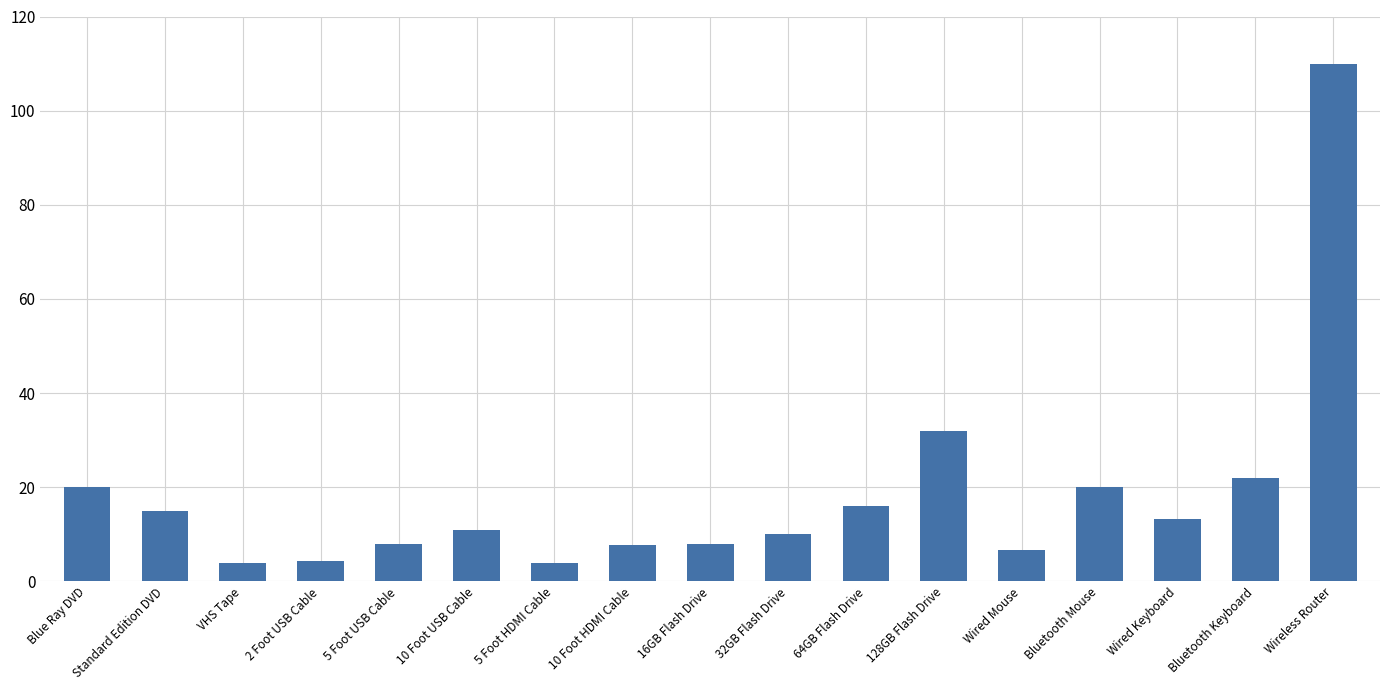

How many bars are there in total?

17